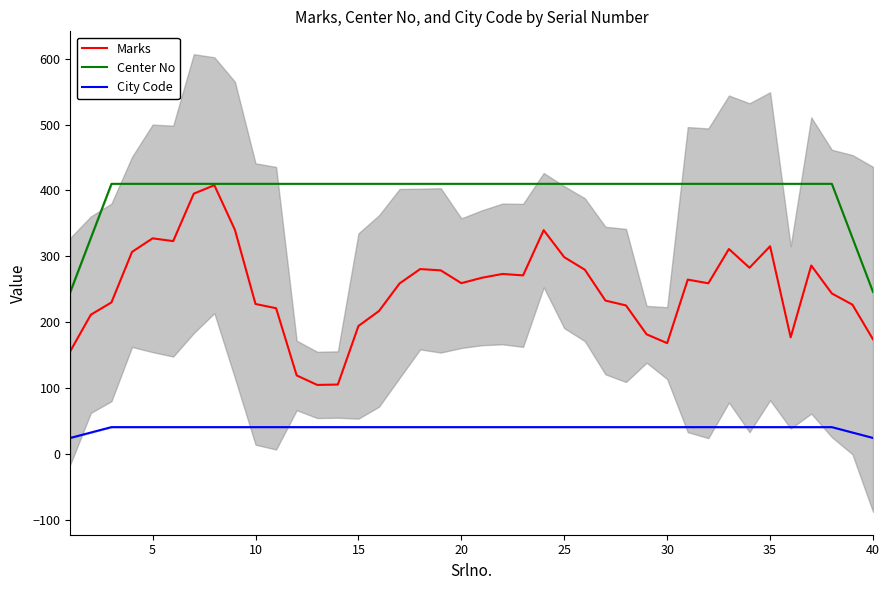

Is it true that City Code equals 19.4 at 29?

False